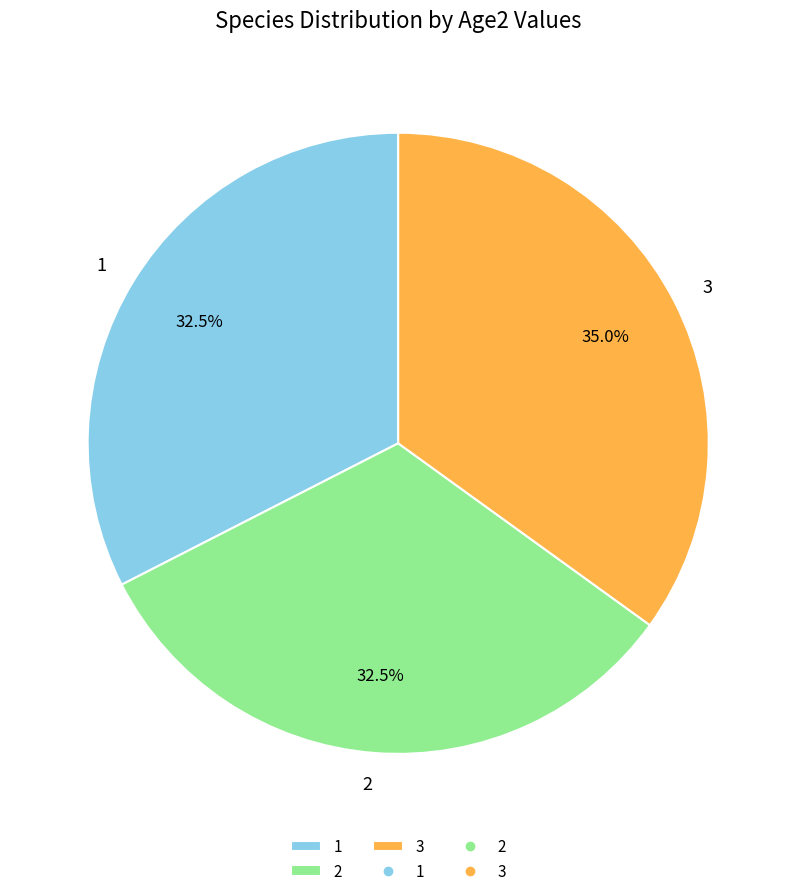

Which has a higher value, 3 or 1?

3